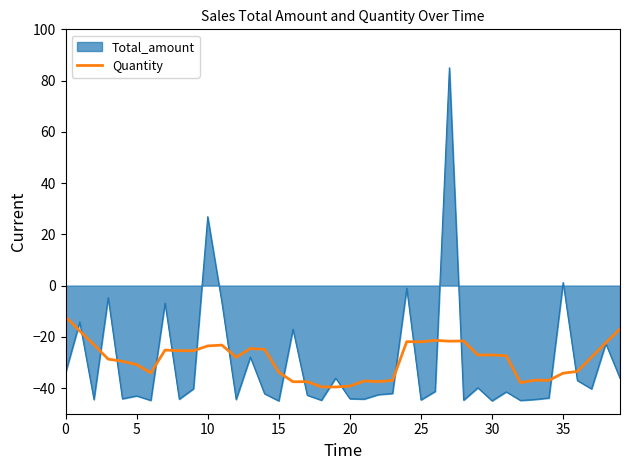

What is the lowest value of the Quantity series?

-39.6